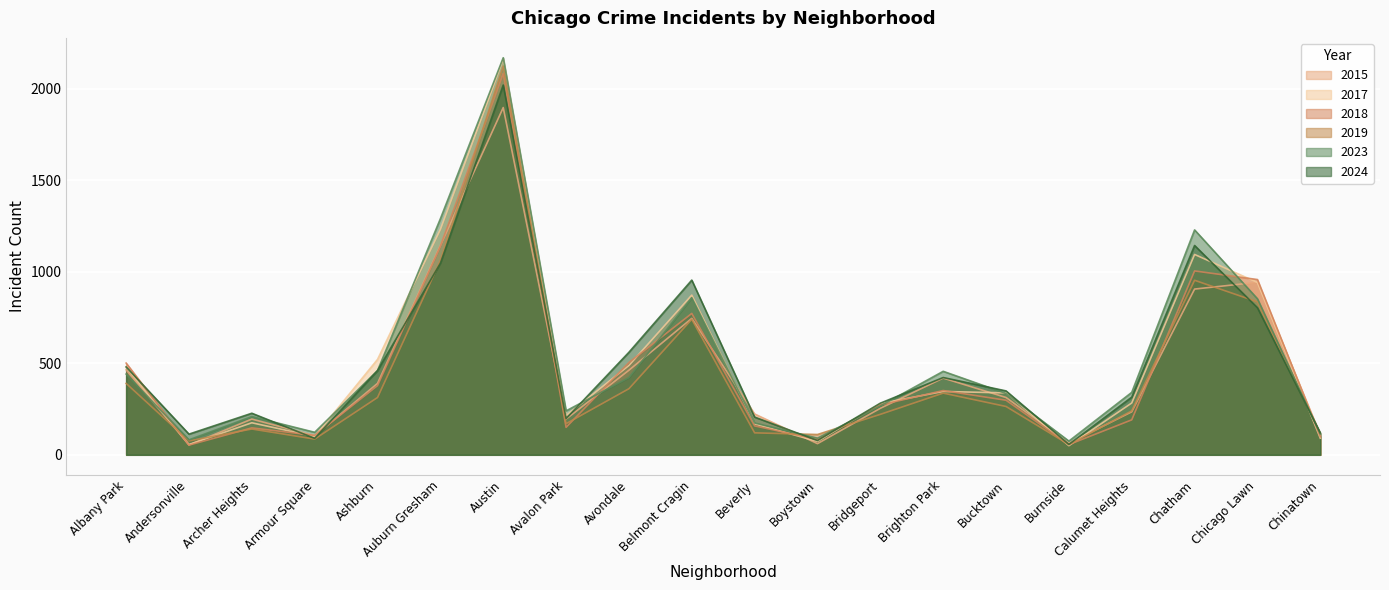

How many times do 2017 and 2015 cross each other?

9